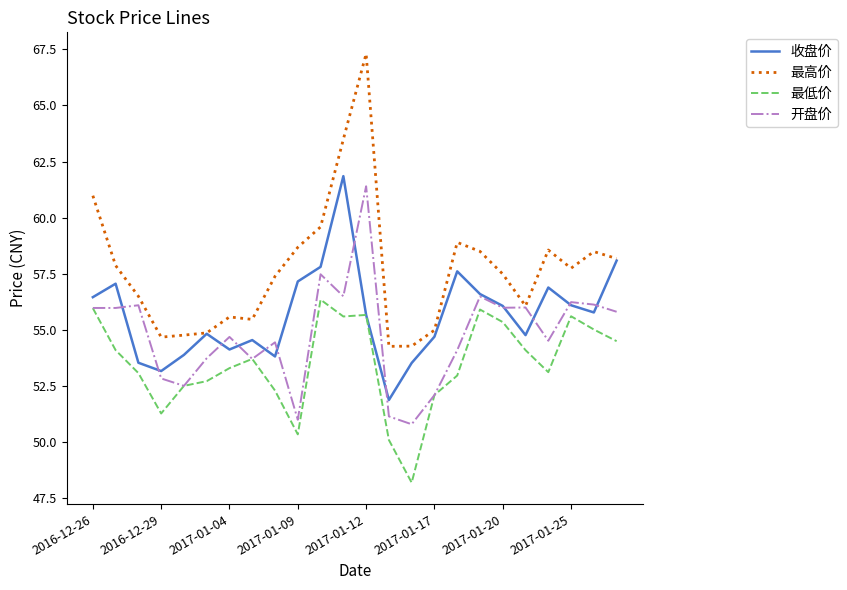

Rank the series by their average value, from lowest to highest.

最低价, 开盘价, 收盘价, 最高价